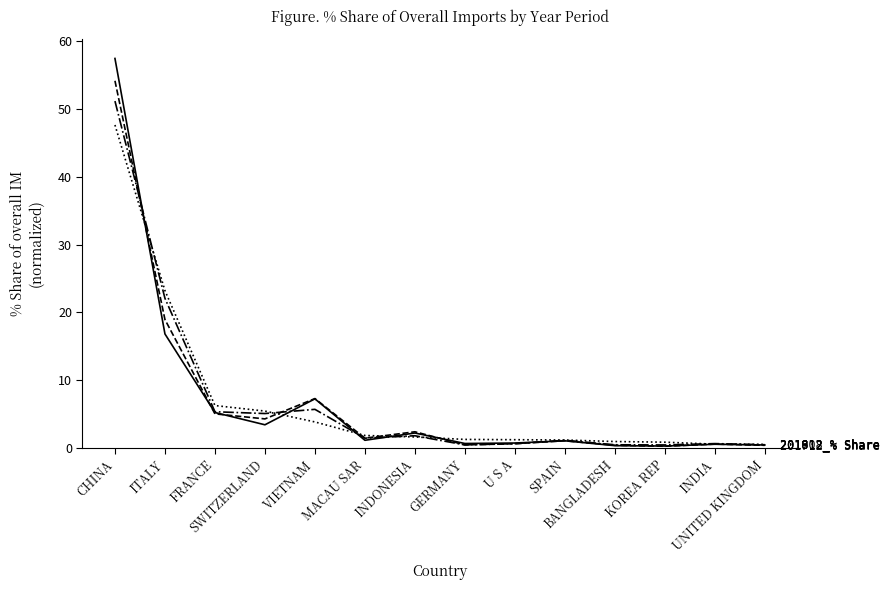

What is the greatest value displayed?

57.4